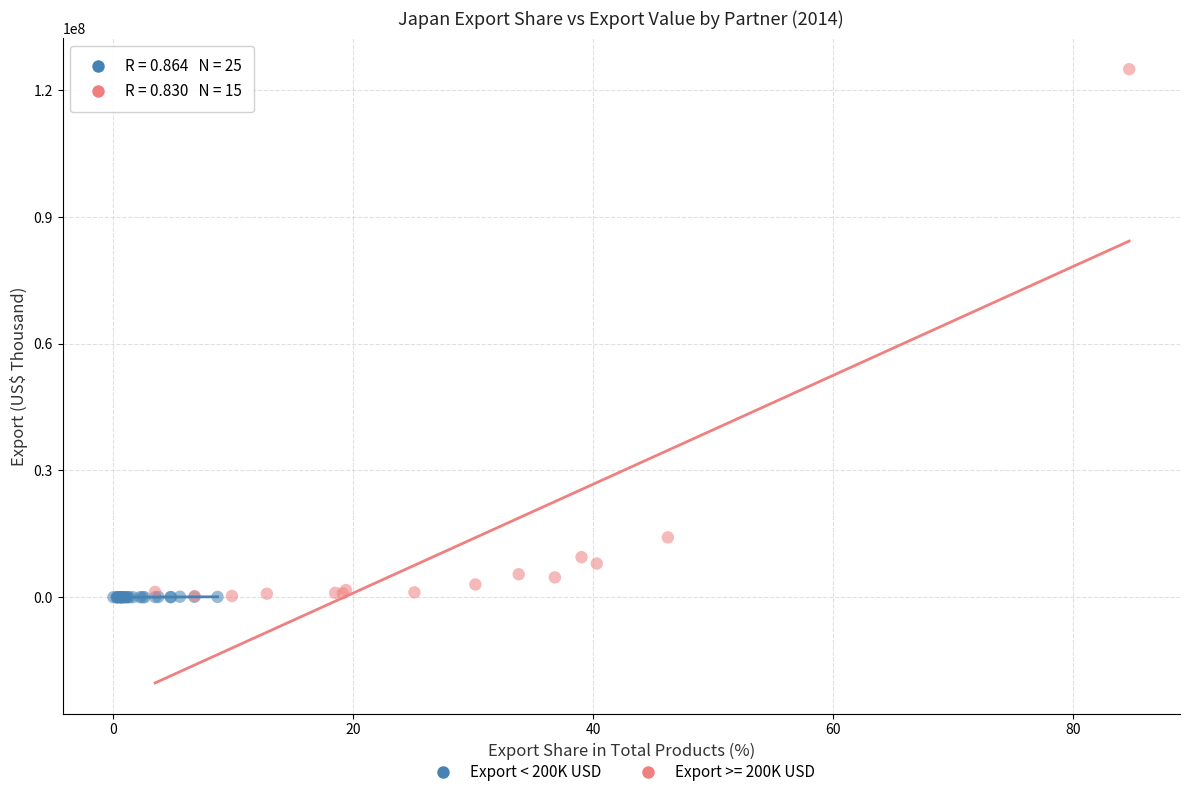

Which series reaches the maximum Y coordinate?

Export >= 200K USD